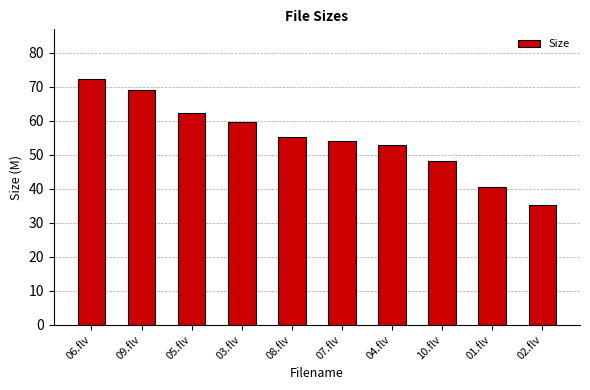

Rank the categories by value from highest to lowest.

06.flv, 09.flv, 05.flv, 03.flv, 08.flv, 07.flv, 04.flv, 10.flv, 01.flv, 02.flv